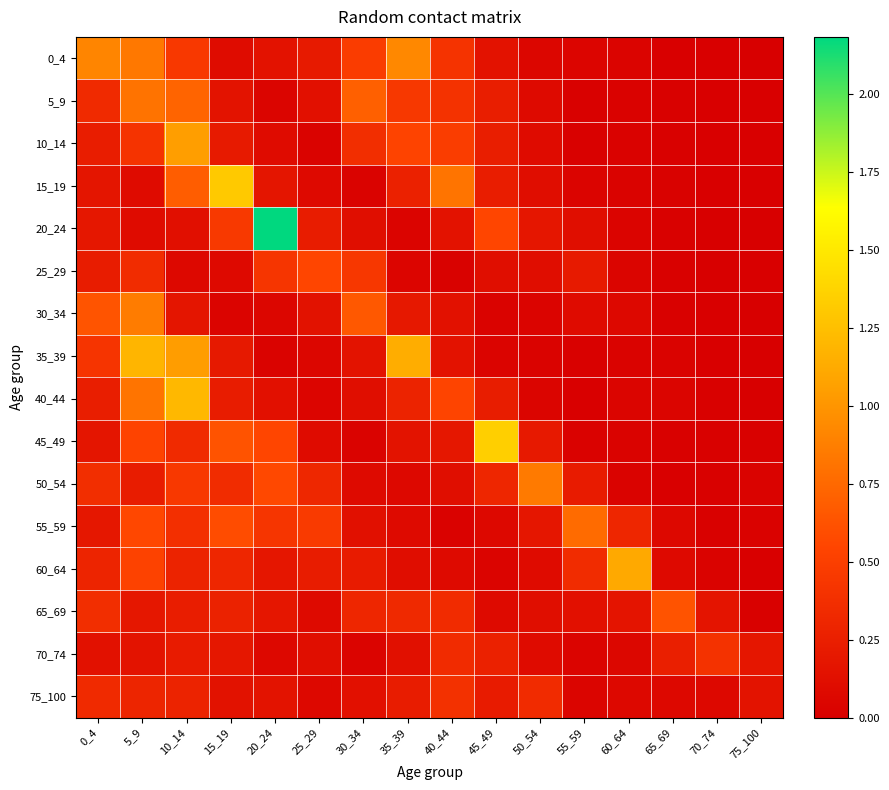

How many distinct data groups are displayed?

16